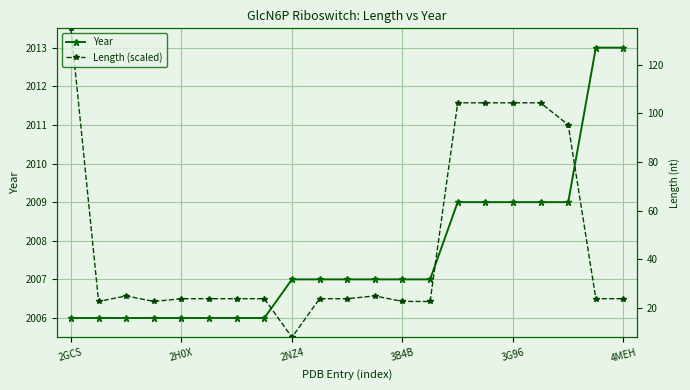

What is the lowest value of the Year series?

2006.0